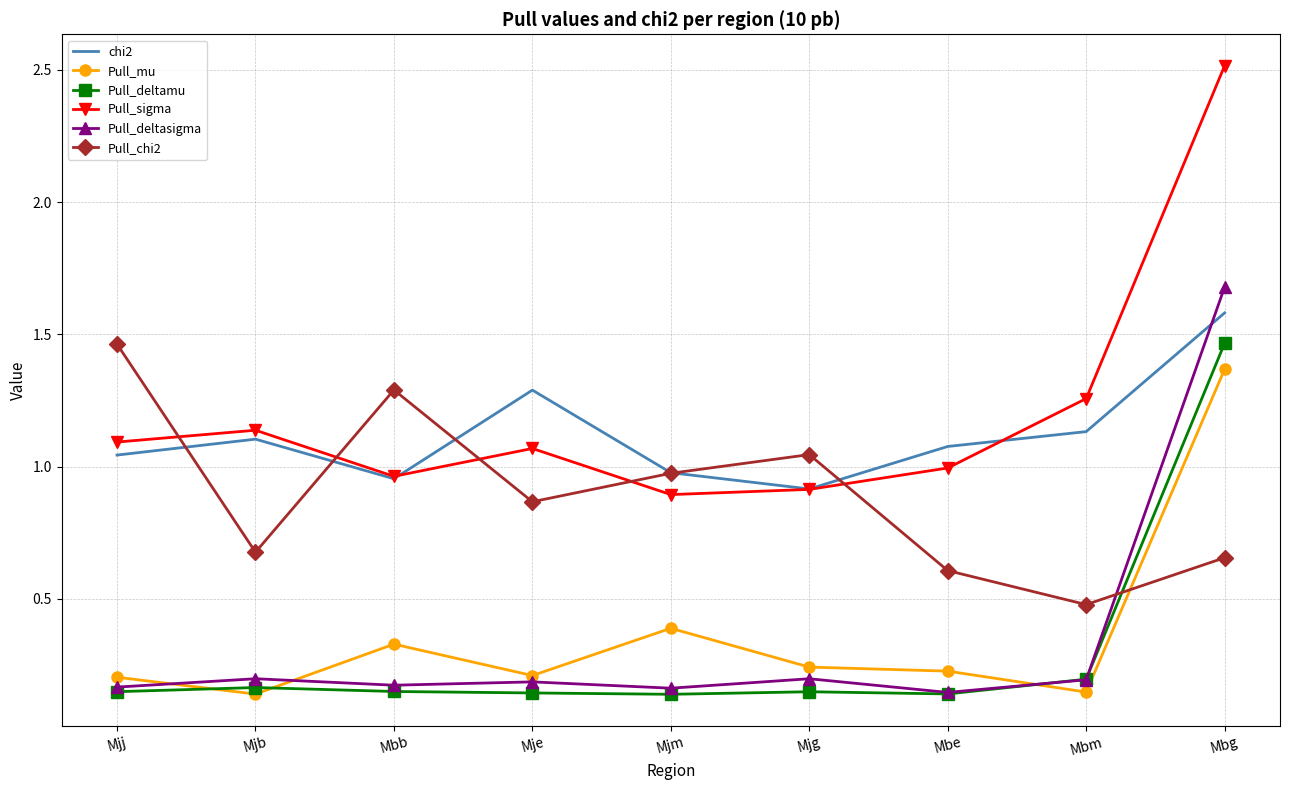

Is the value of Pull_deltamu at Mje greater than the value of Pull_chi2 at Mjm?

No